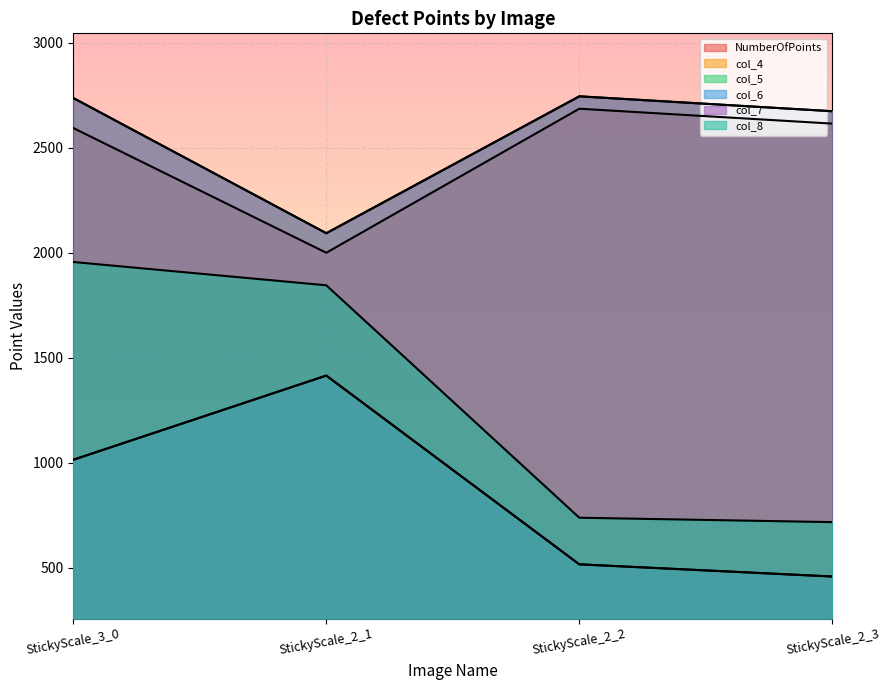

What is the sum of all col_8 values?

5260